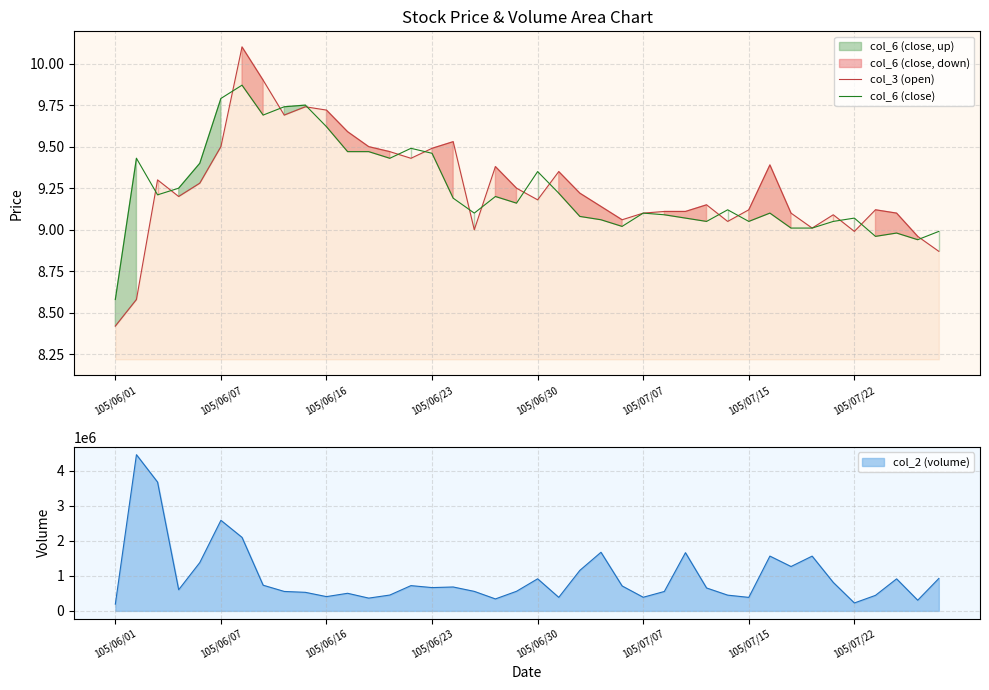

In col_3 (open), how many points are higher than both neighbors (excluding endpoints)?

10